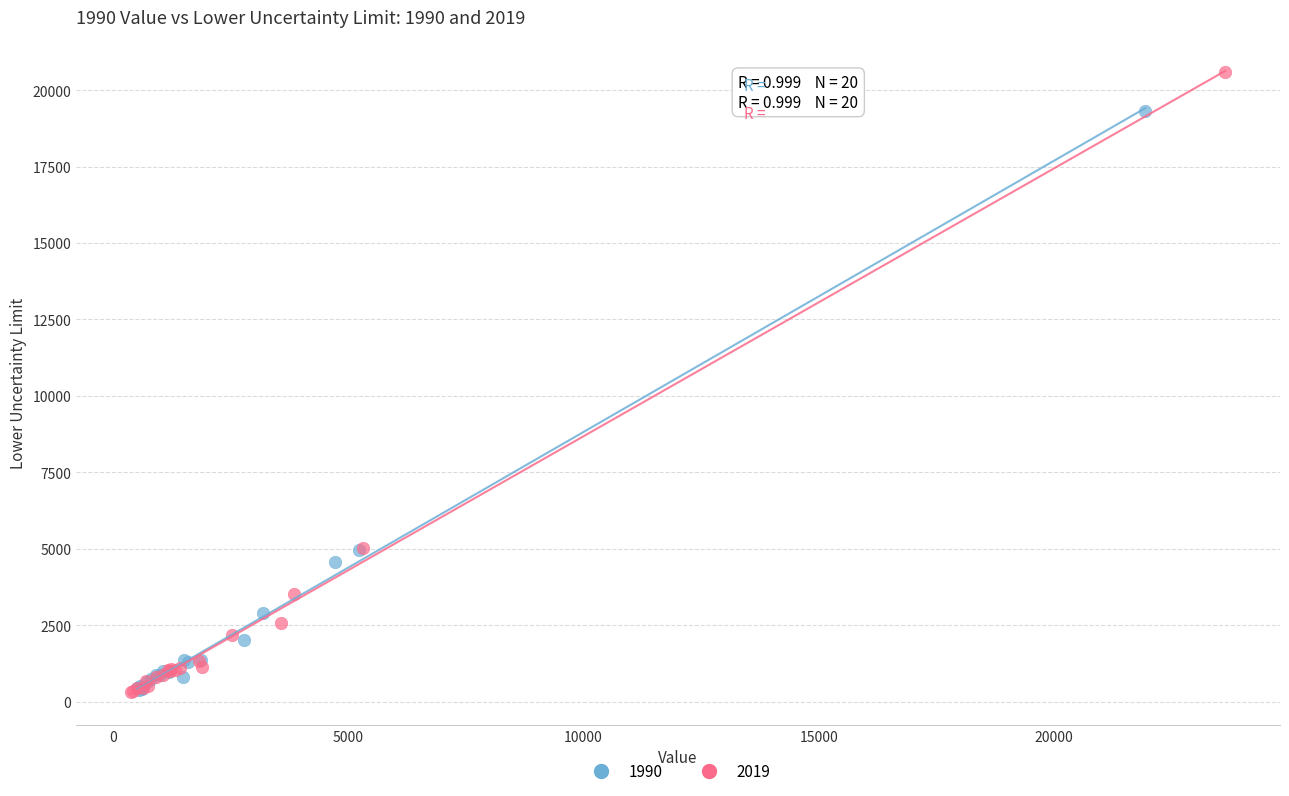

Which series reaches the maximum Y coordinate?

2019